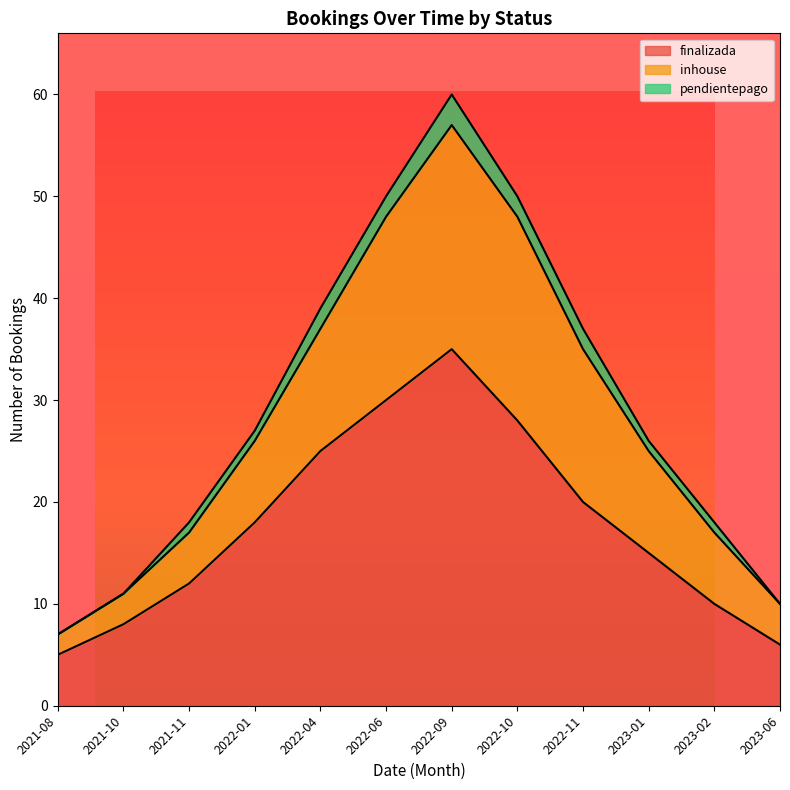

Is it true that inhouse equals 11 at 2021-10?

True